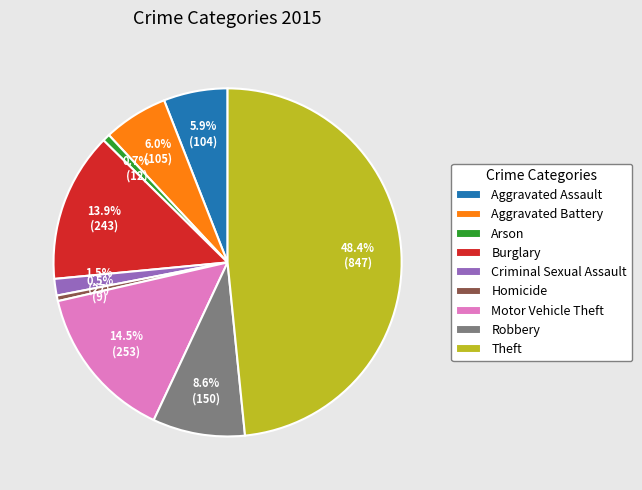

What percentage is the Aggravated Battery slice, to the nearest percent?

6%